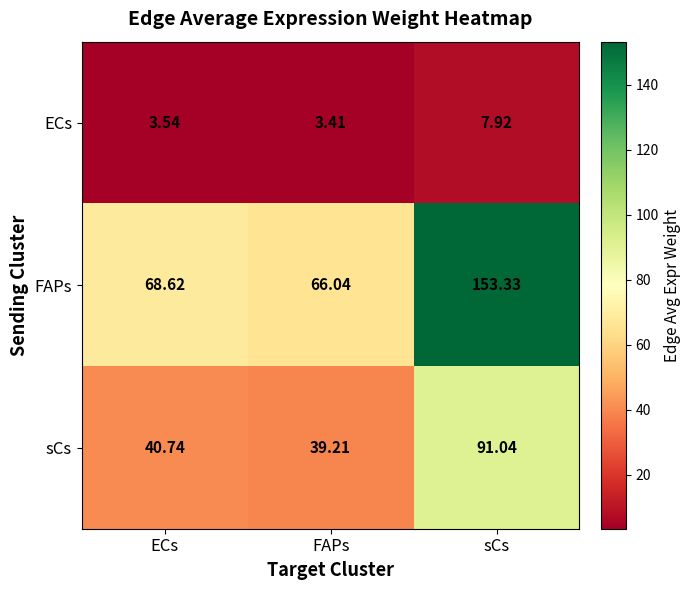

At which category is the sum across all series the highest?

sCs